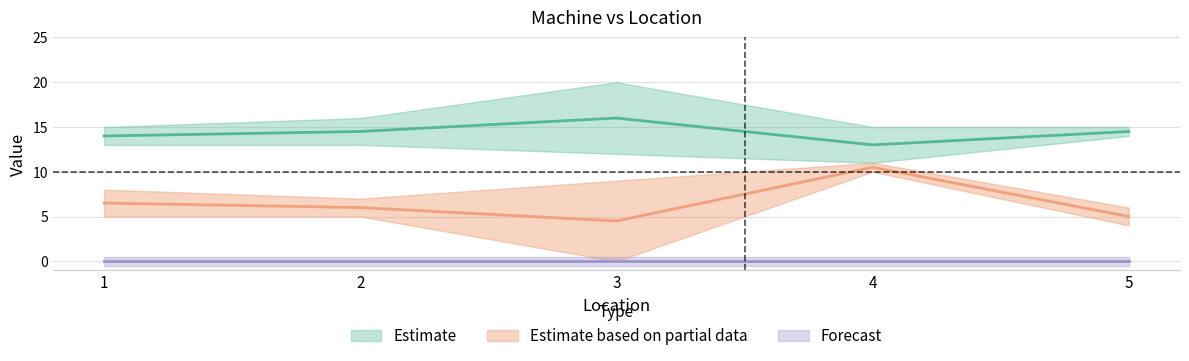

At which category is the sum across all series the highest?

4